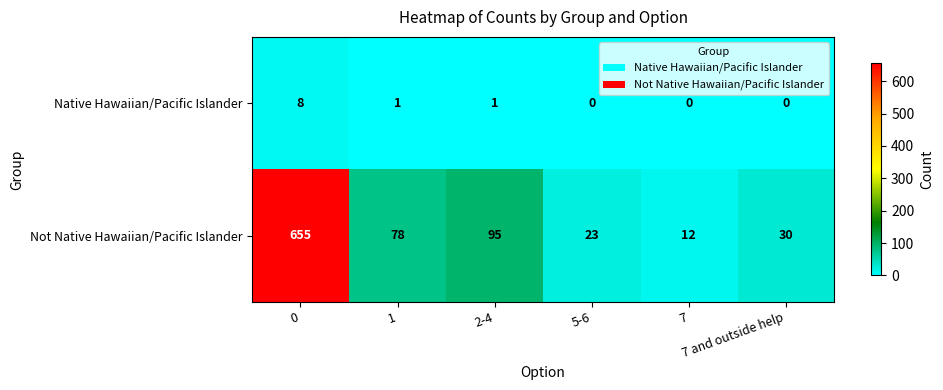

At how many categories does at least one series exceed 607?

1